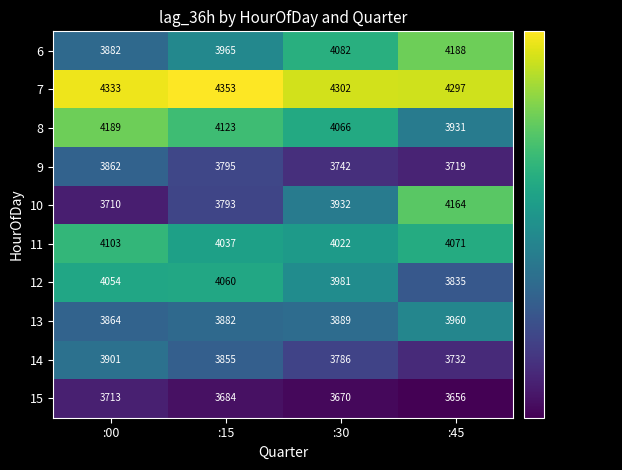

Which series has the largest range (max minus min)?

10